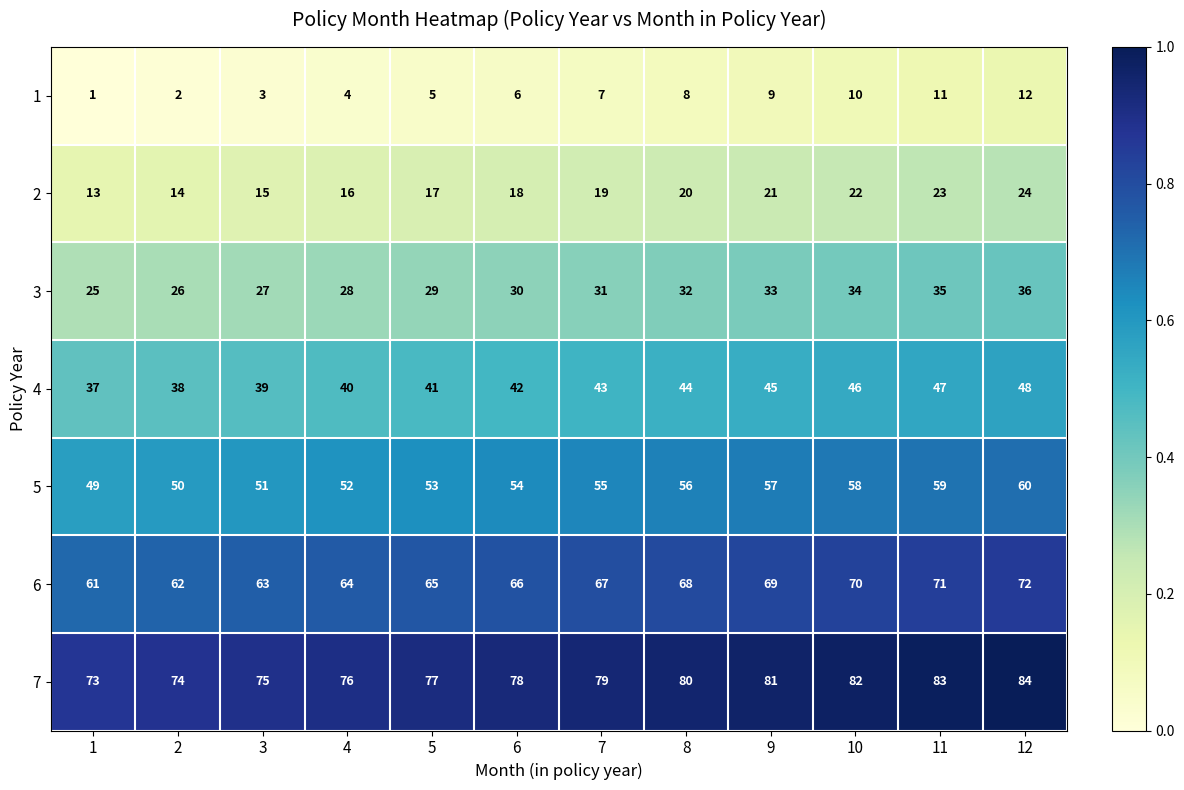

Rank the series by their average value, from lowest to highest.

1, 2, 3, 4, 5, 6, 7